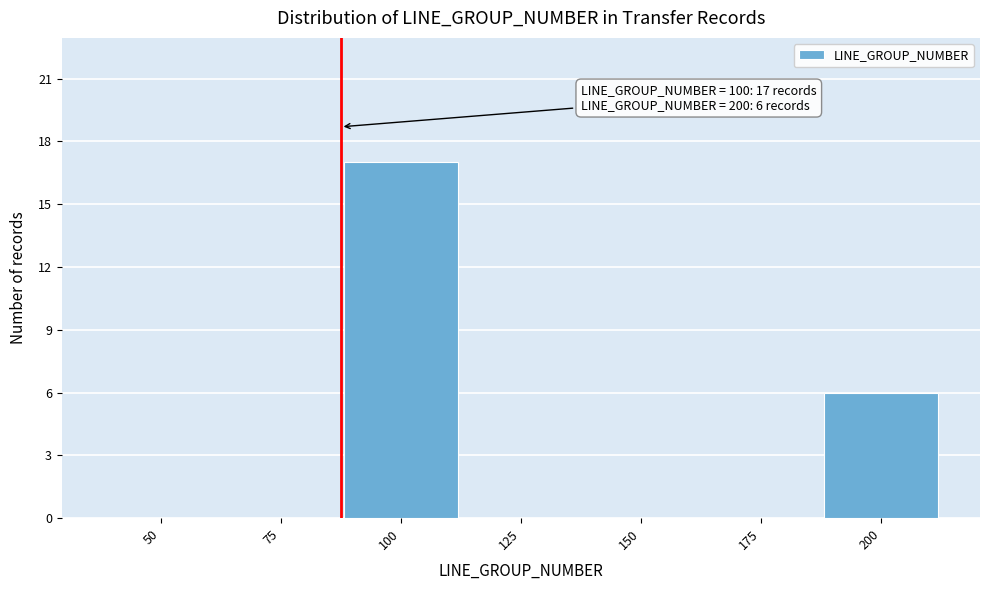

Reading left to right, list all the values displayed in this chart.

50=0	75=0	100=17	125=0	150=0	175=0	200=6